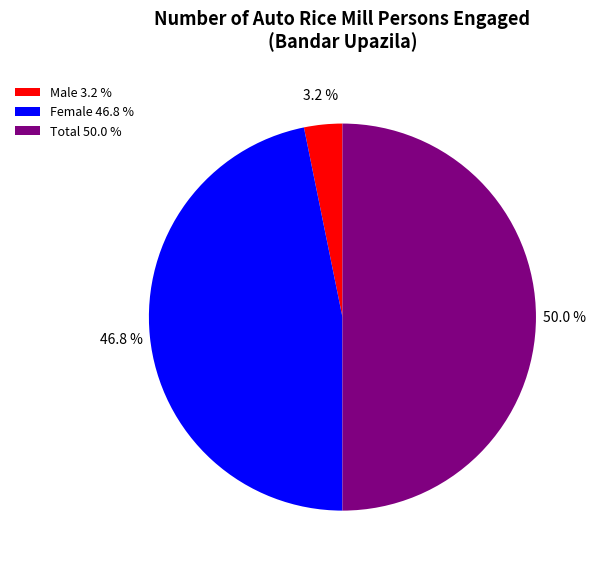

How many segments does this pie chart have?

3